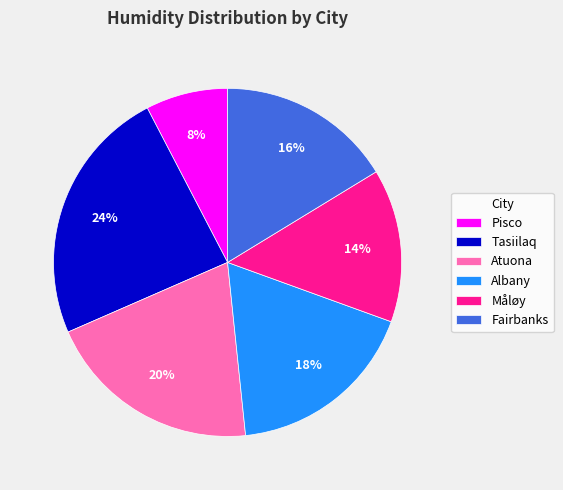

To the nearest percent, what is the difference between the Albany and Fairbanks slice percentages?

2%